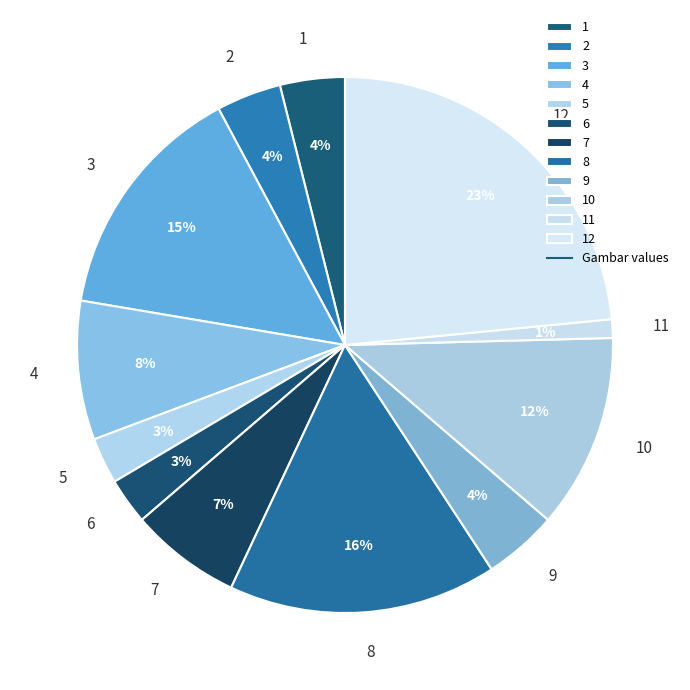

Between 7 and 8, which is larger?

8